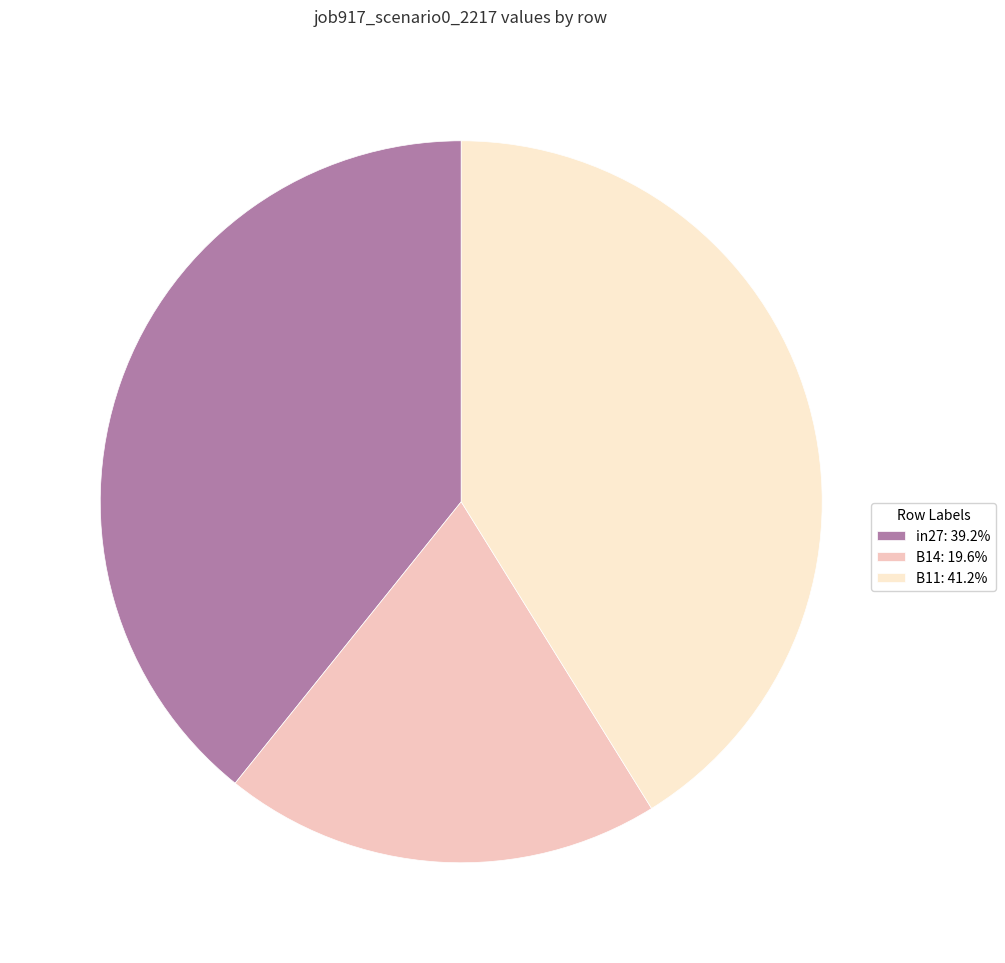

Is there a majority slice in this chart?

No